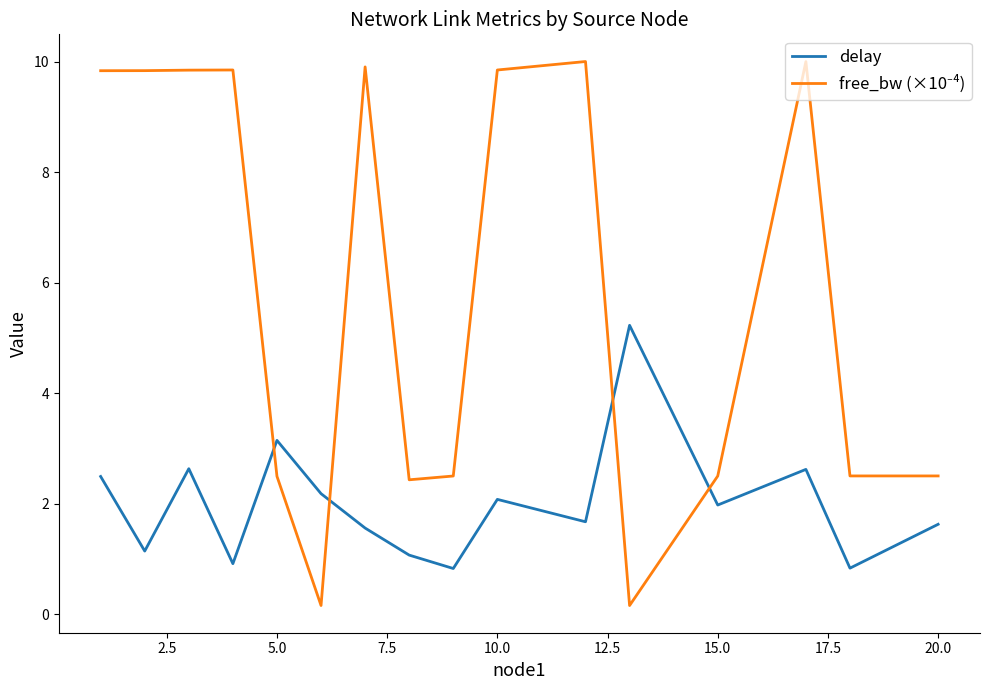

What is the difference between the maximum and minimum values in the delay series?

4.4